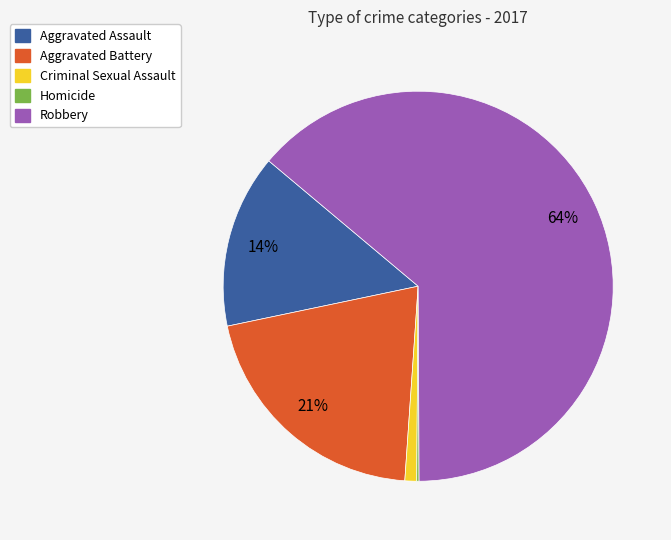

Which category accounts for the majority?

Robbery